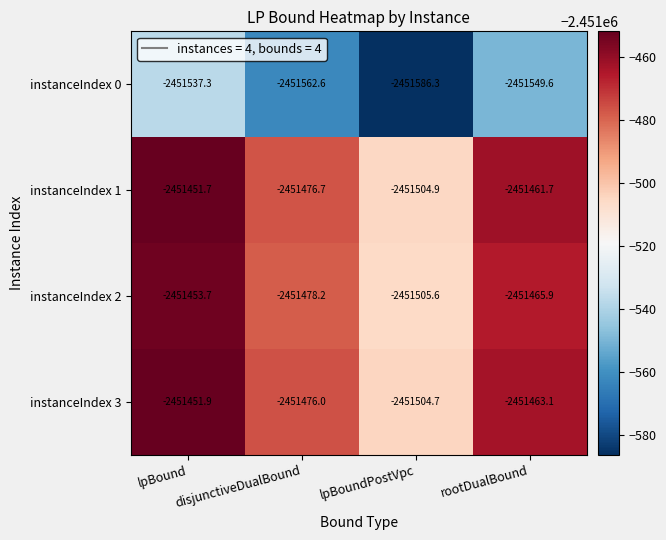

Is it true that instanceIndex 0 equals -3447165.4 at disjunctiveDualBound?

False